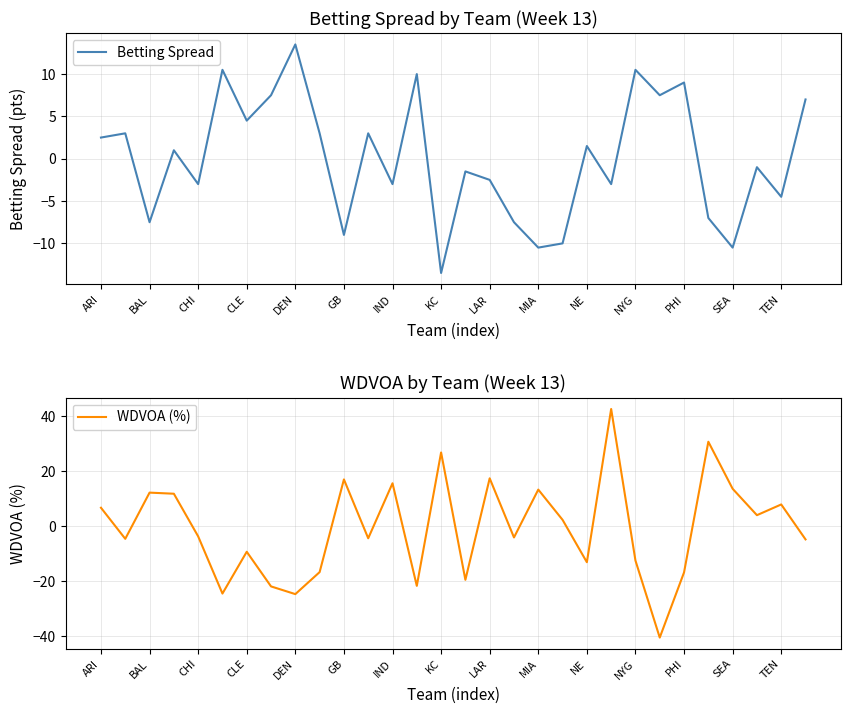

At which category is the sum across all series the highest?

21